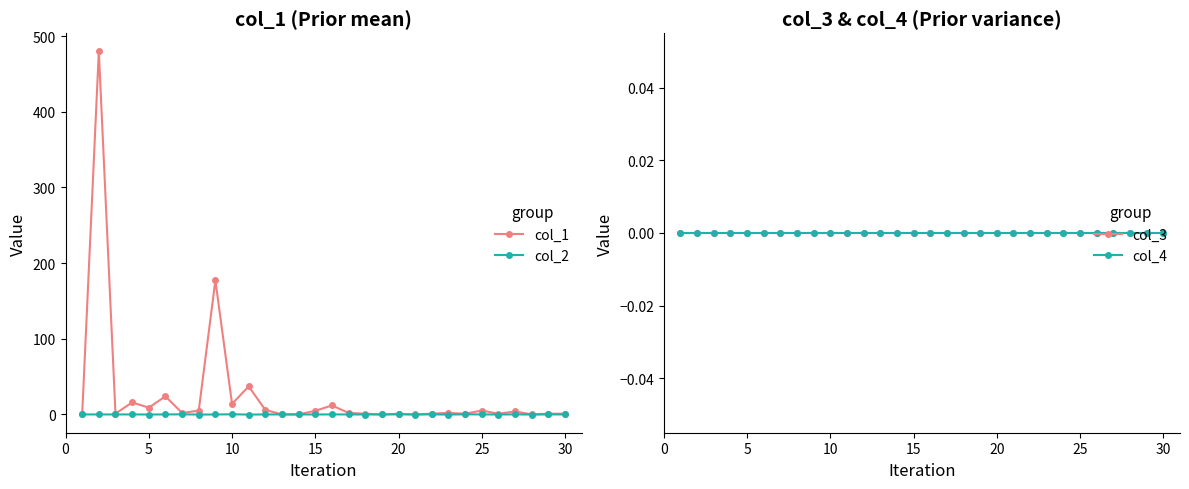

What is the value of the col_1 point at the 2nd from the left?

479.9